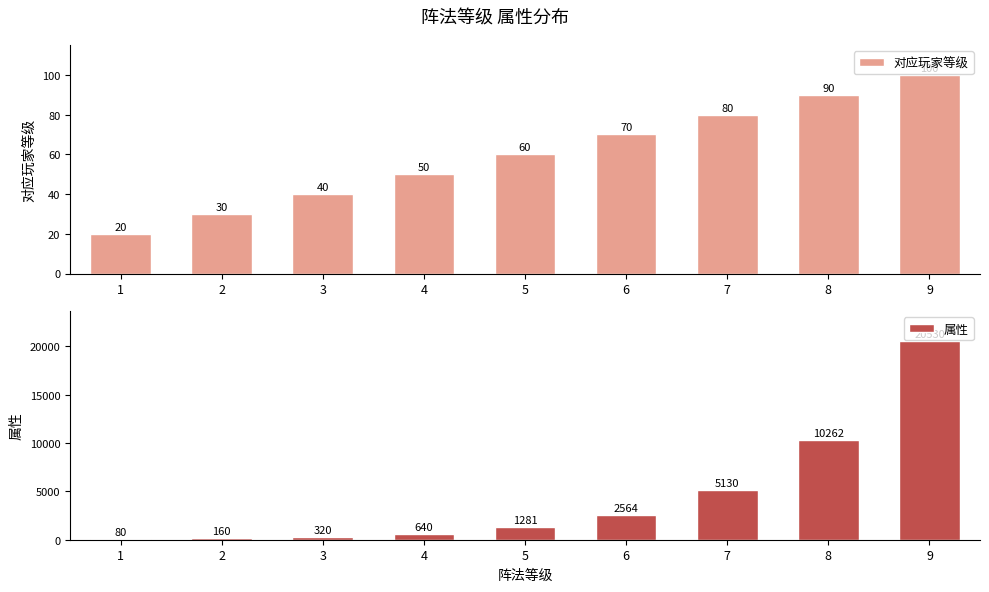

Which category has the highest value in the 属性 series?

9